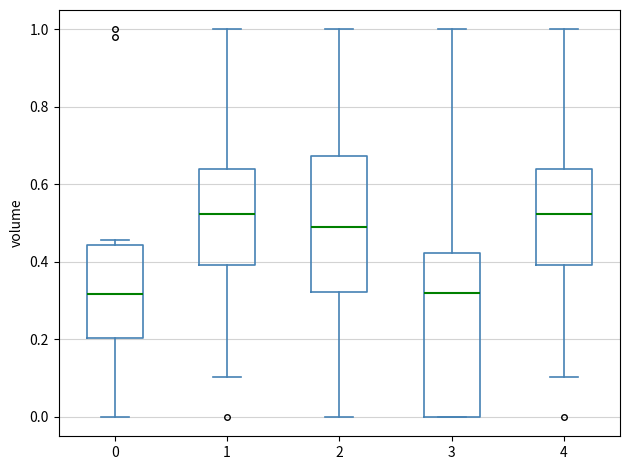

Which box is the tallest, from its lower edge to its upper edge?

3